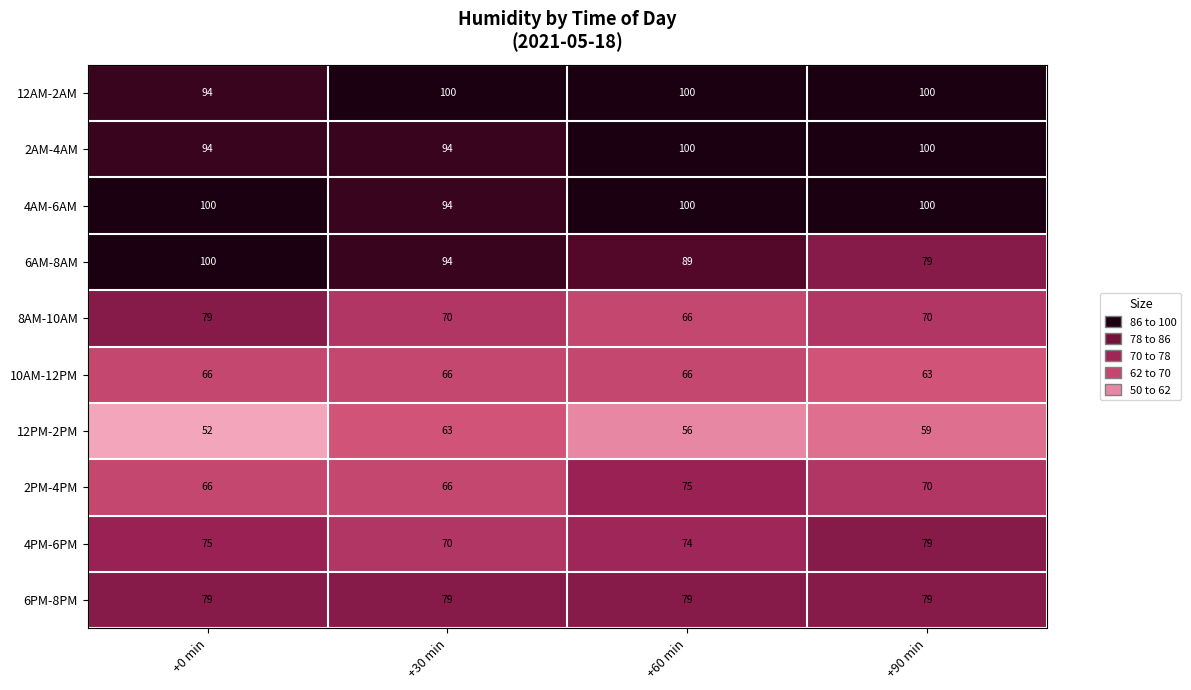

Which category has the lowest value across all series?

+0 min